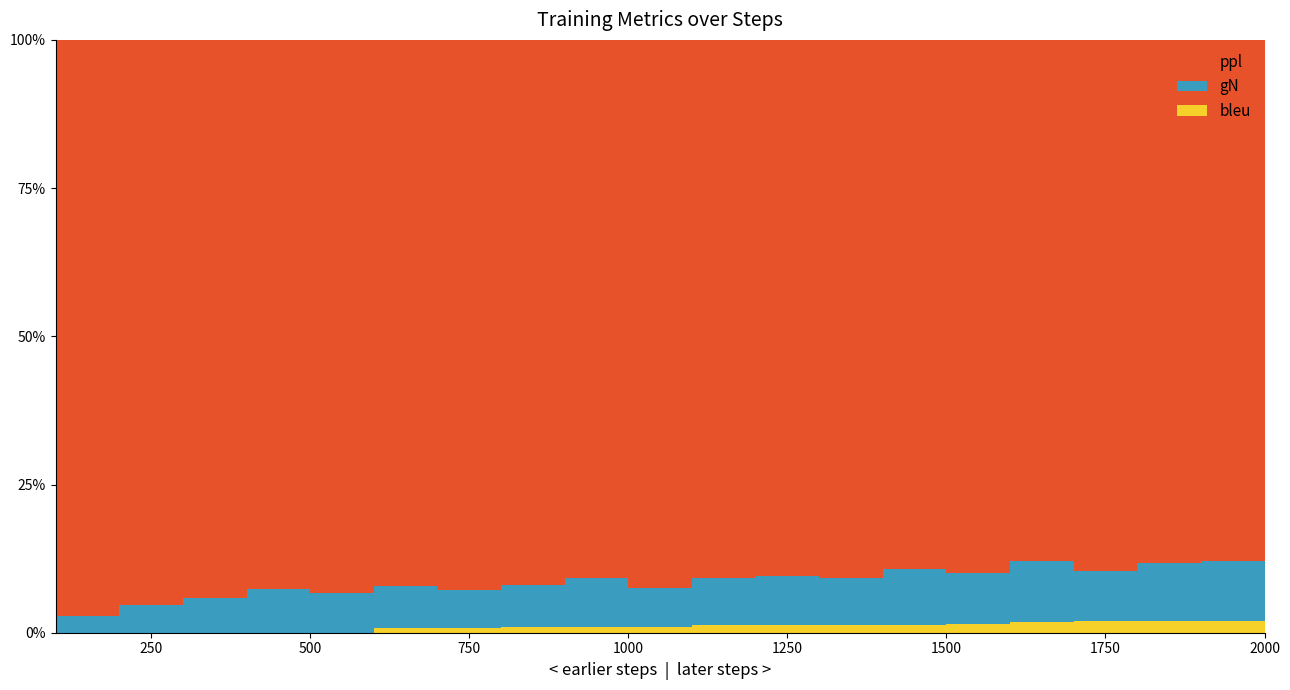

Reading left to right, transcribe all the data shown in this chart.

ppl: 581.0	263.1	178.9	150.7	133.6	122.2	110.6	103.6	97.4	96.5	86.0	79.5	78.0	75.4	72.2	73.0	70.3	68.7	65.4	65.8
gN: 16.6	12.8	11.1	12.1	9.6	9.5	7.5	8.0	8.9	6.8	7.5	7.2	6.8	7.9	6.9	8.6	6.7	7.6	7.5	7.4
bleu: 0.0	0.0	0.0	0.0	0.0	1.0	1.0	1.0	1.0	1.0	1.2	1.2	1.2	1.2	1.2	1.5	1.5	1.5	1.5	1.5